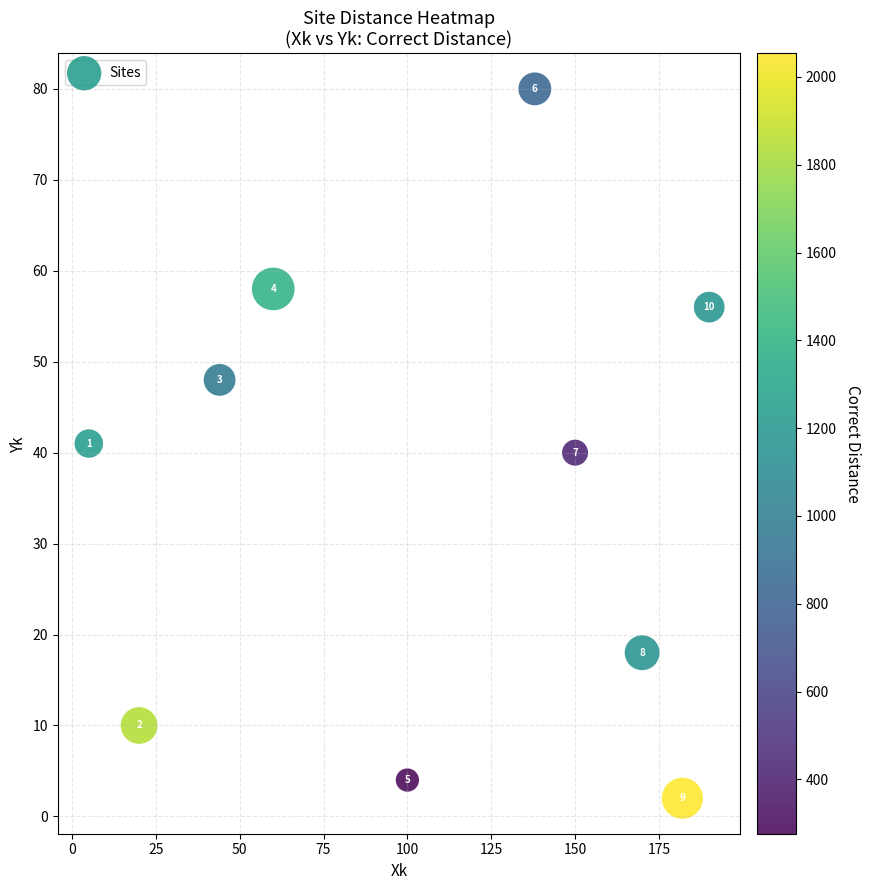

What Y value in the scatter plot is closest to 41?

41